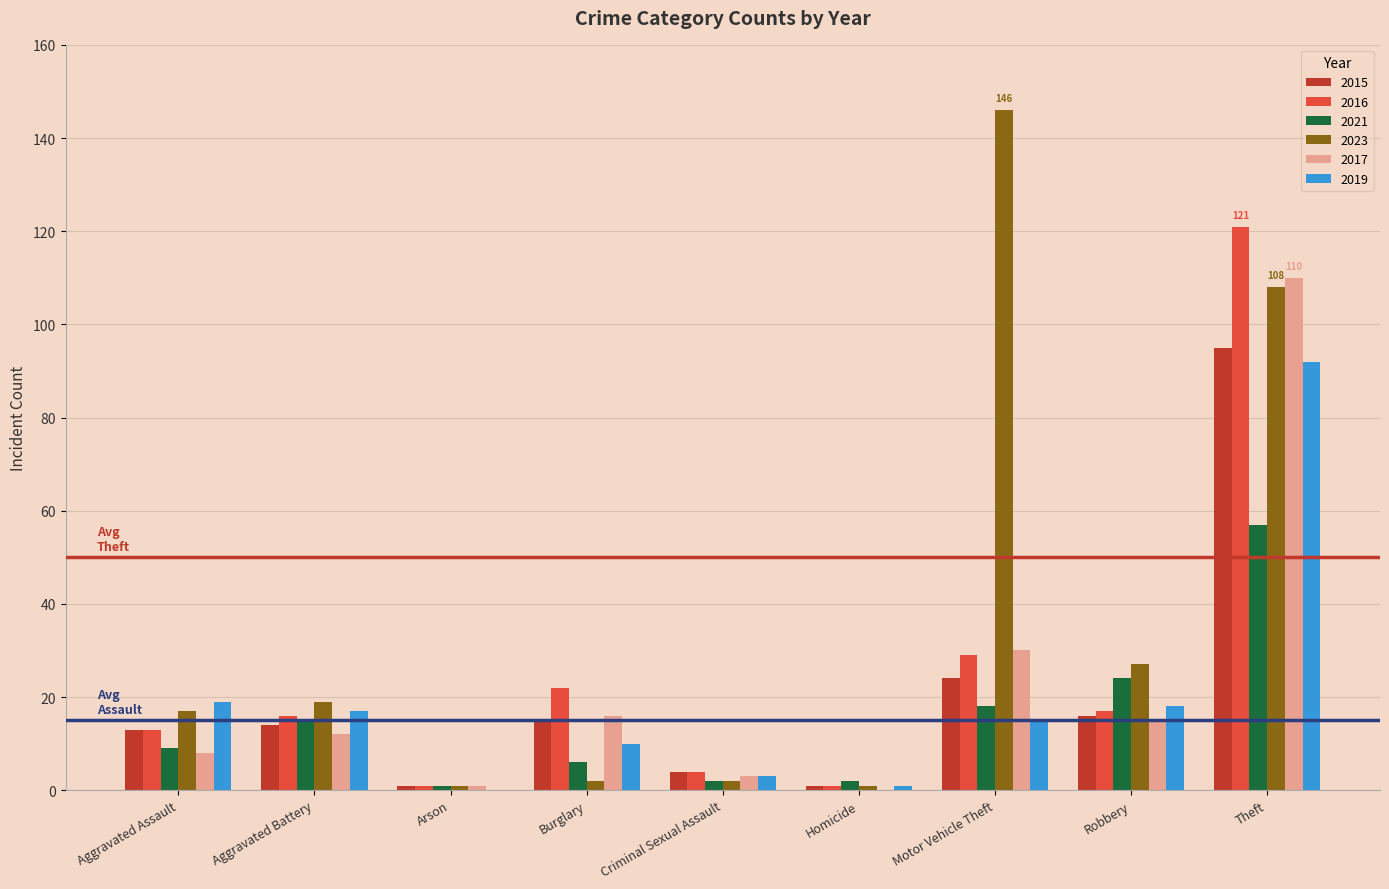

Is the value of 2017 at Motor Vehicle Theft greater than the value of 2023 at Criminal Sexual Assault?

Yes